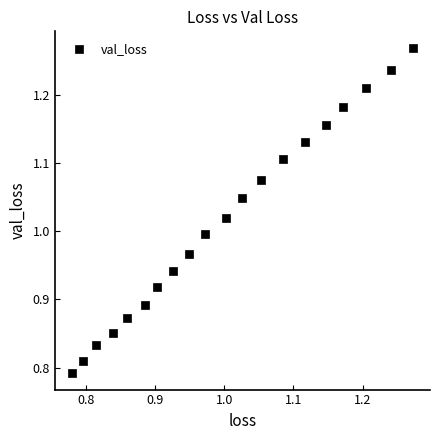

What is the range of Y values (max minus min)?

0.5